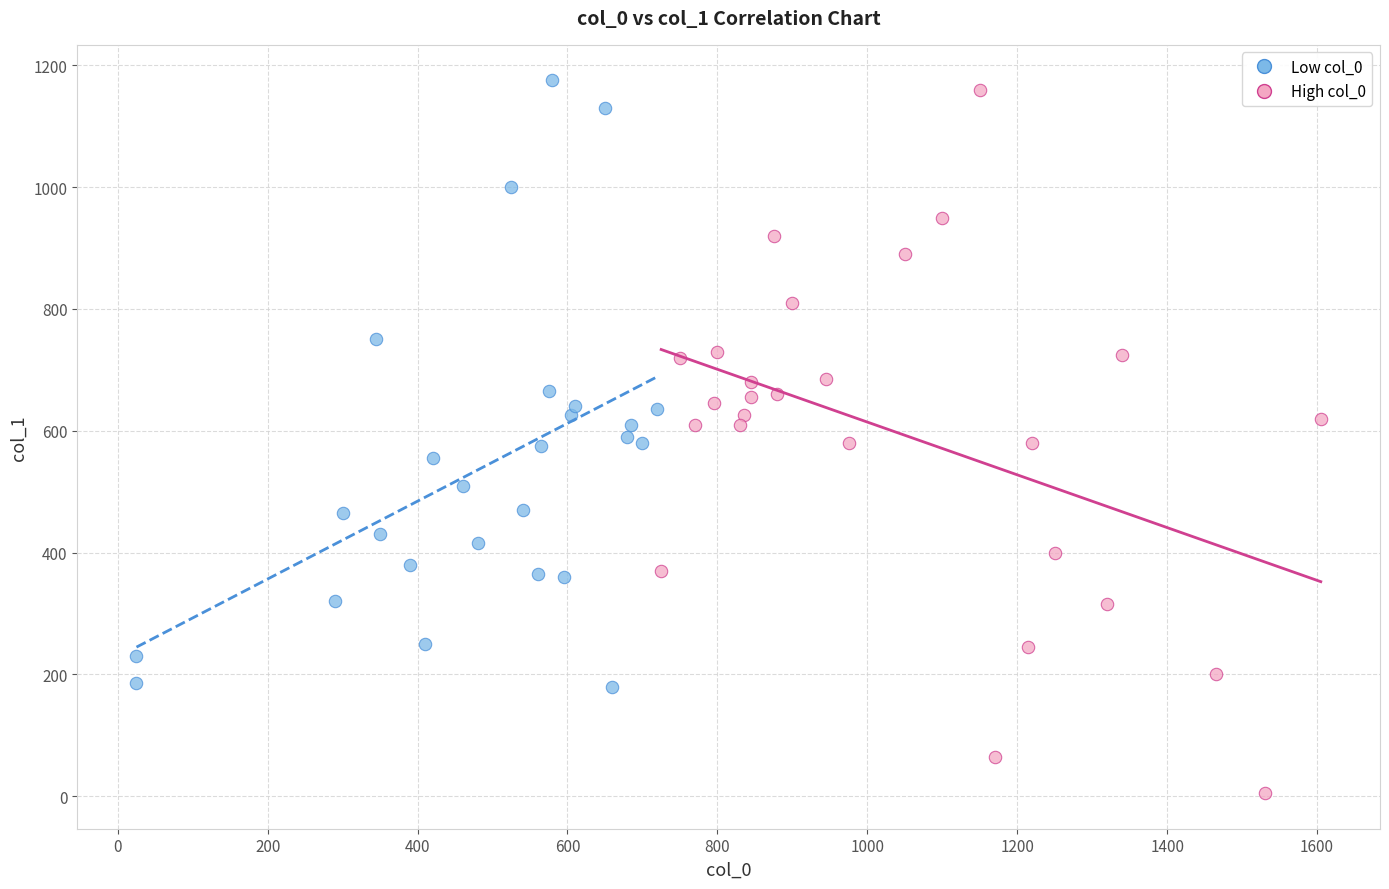

What are all the series names shown in the legend?

Low col_0, High col_0